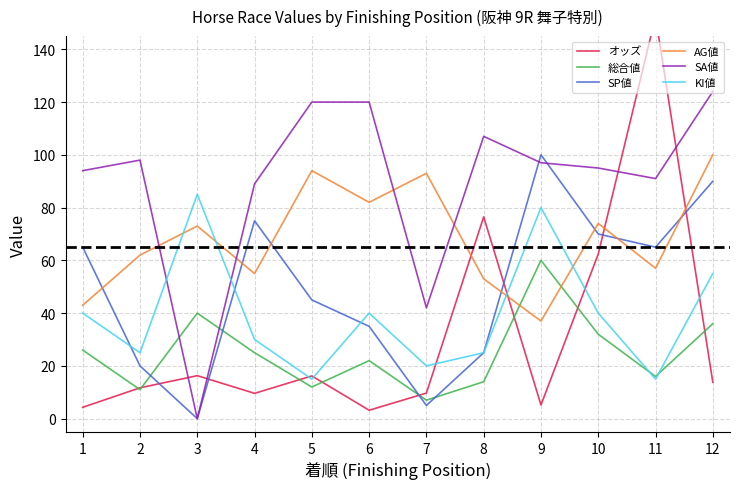

What is the average value of the 総合値 series?

25